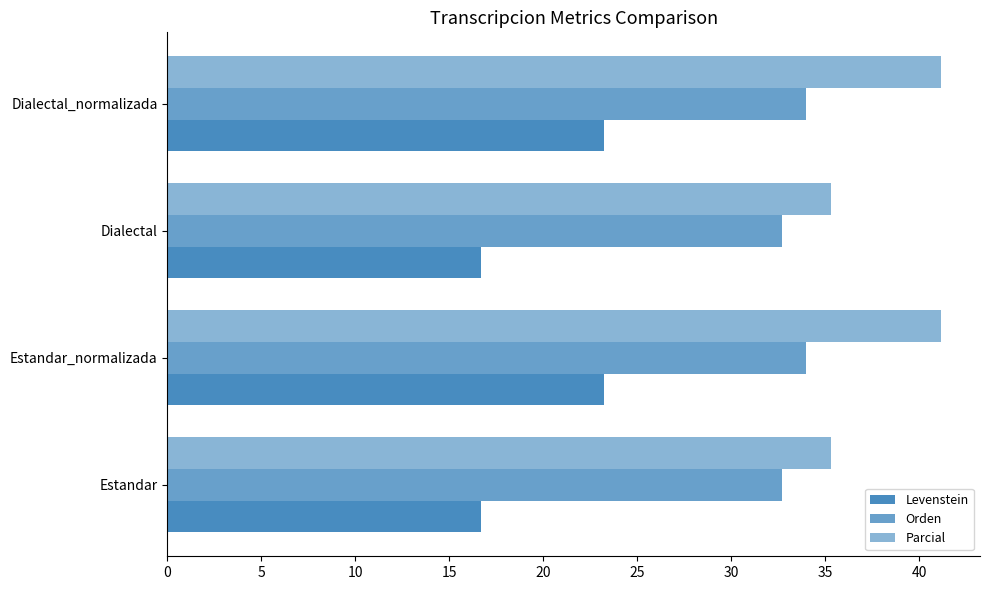

How many values in the Levenstein series exceed 23?

2